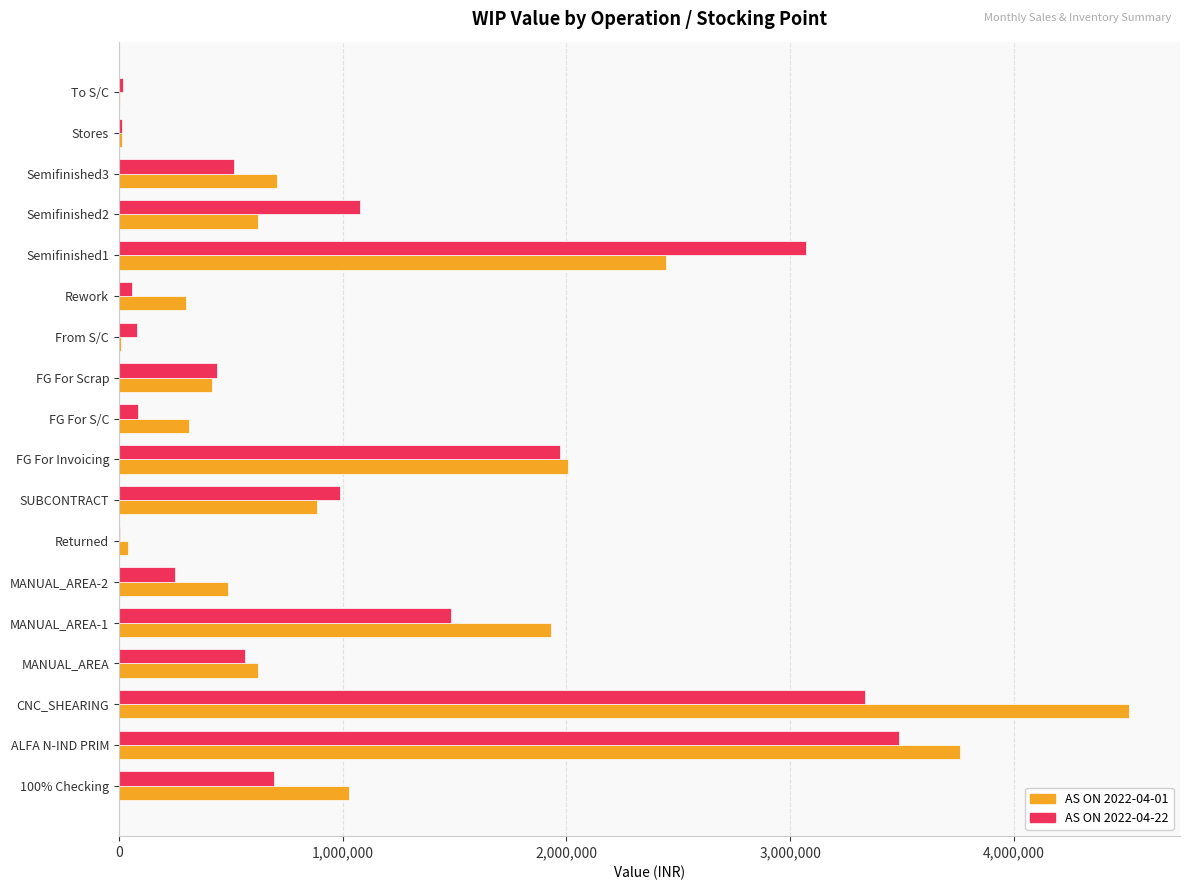

Which series changed the most between 100% Checking and FG For Scrap?

AS ON 2022-04-01